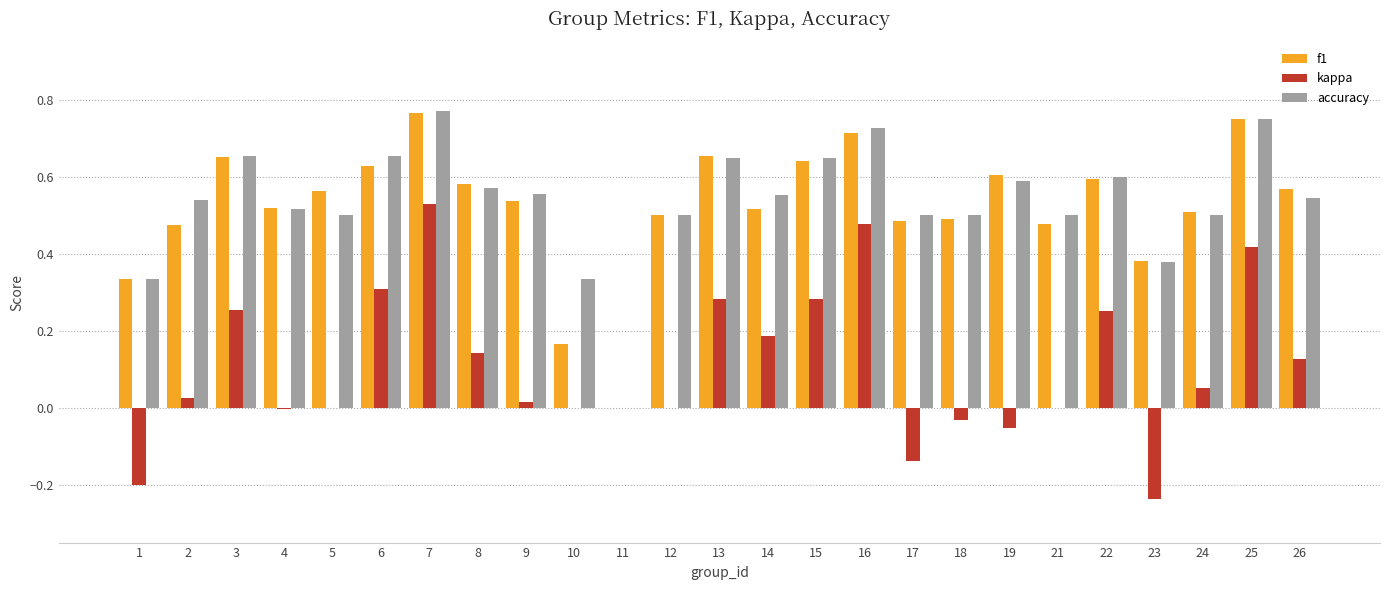

Are the bars horizontal?

No